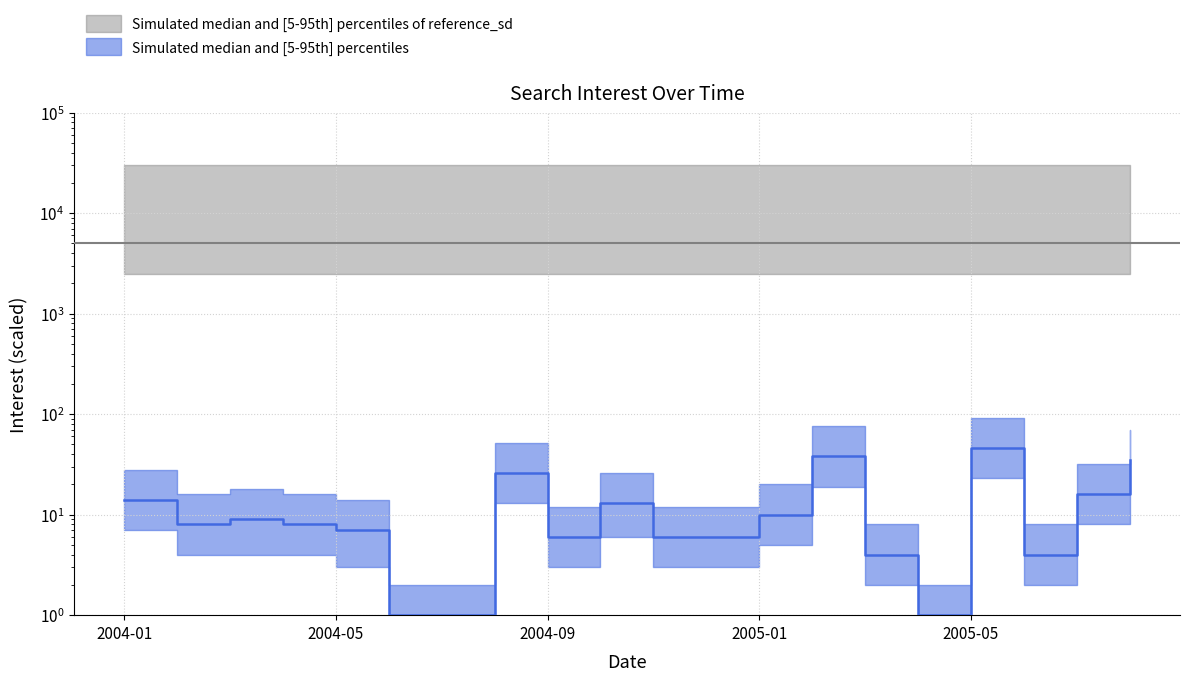

Approximately how many times larger is the value at 2004-05 compared to 2005-02?

0.2